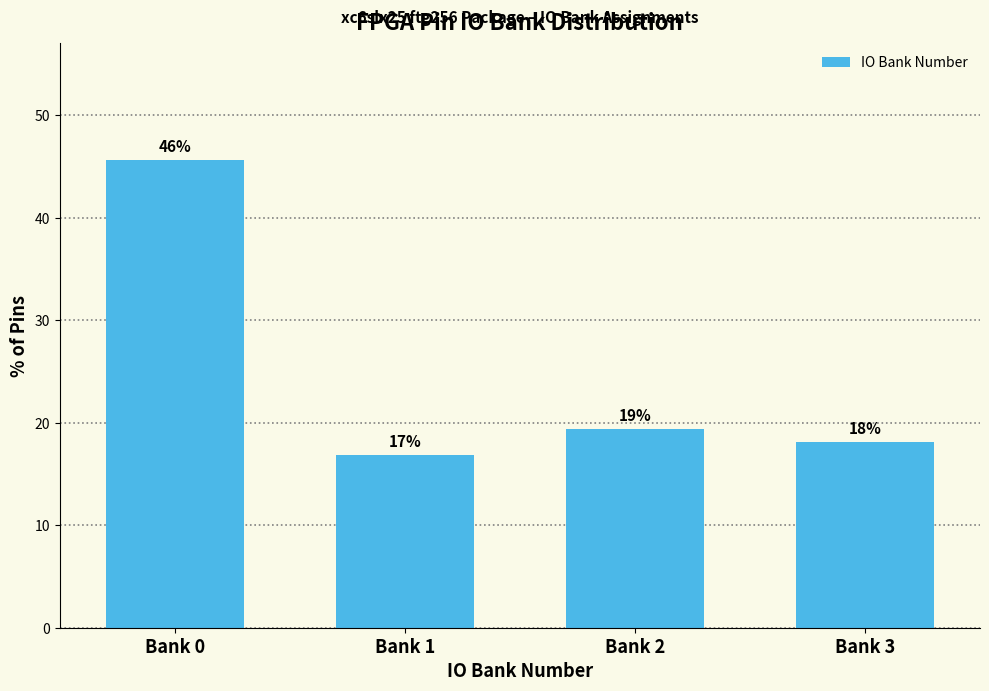

Does the chart contain any negative values?

No